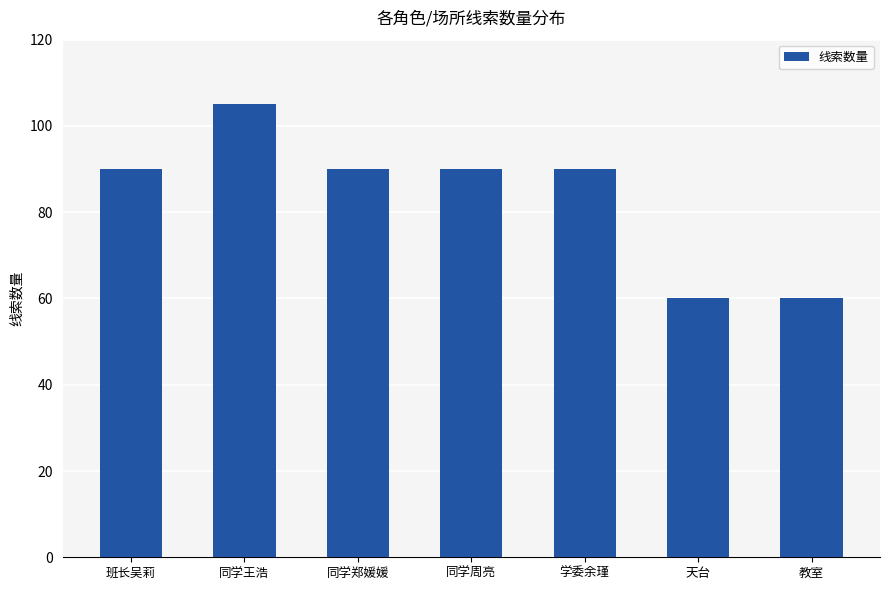

Reading left to right, what are all the values shown in this chart?

班长吴莉=90	同学王浩=105	同学郑媛媛=90	同学周亮=90	学委余瑾=90	天台=60	教室=60